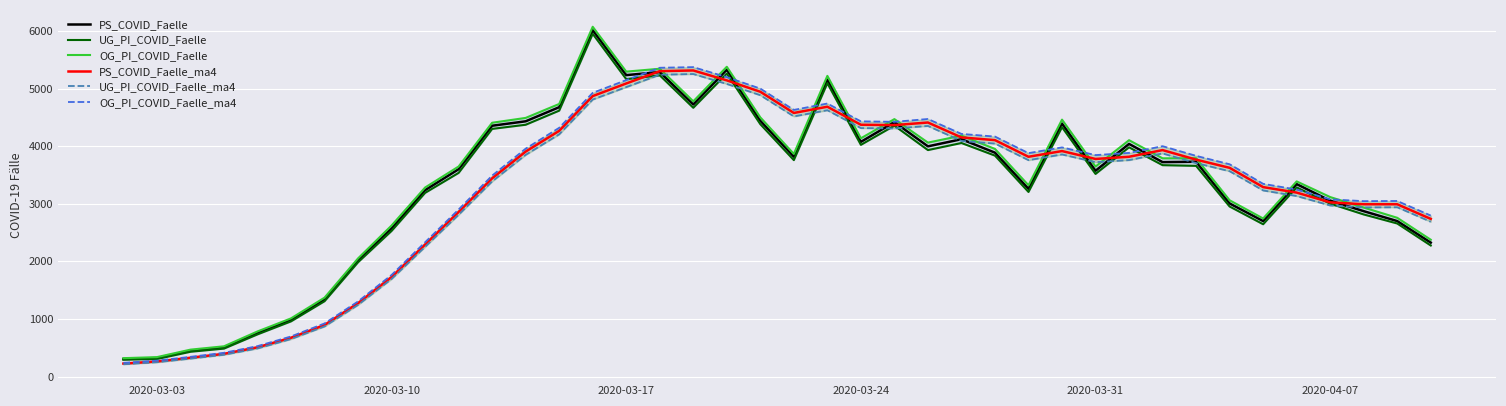

What is the lowest value of the PS_COVID_Faelle_ma4 series?

225